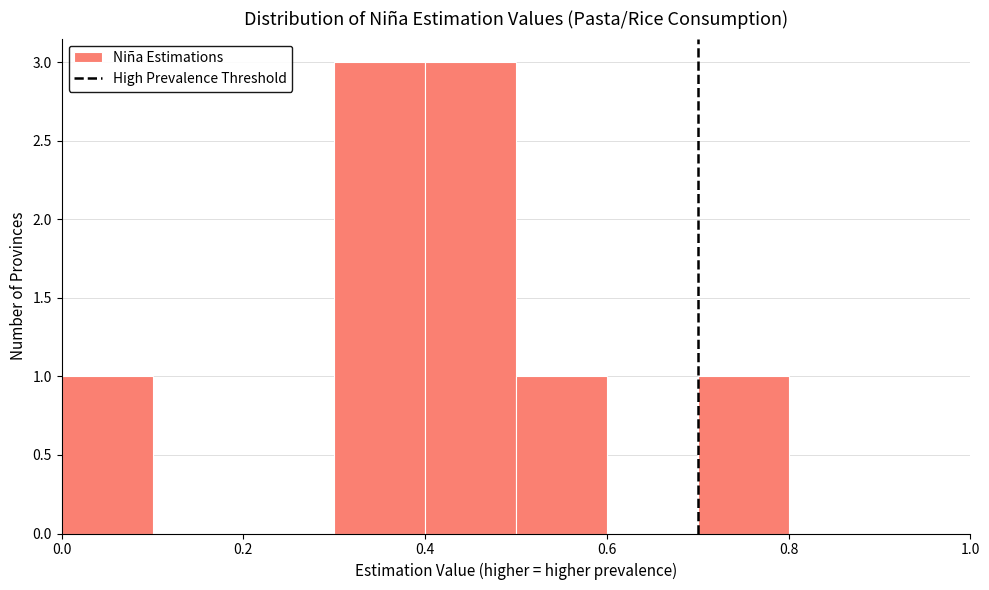

Reading left to right, transcribe this chart: for each bar, give the range it covers on the x-axis and its height. The values are not printed on the chart, so give them approximately, as read against the axis.

0.0 to 0.1: 1
0.1 to 0.2: 0
0.2 to 0.3: 0
0.3 to 0.4: 3
0.4 to 0.5: 3
0.5 to 0.6: 1
0.6 to 0.7: 0
0.7 to 0.8: 1
0.8 to 0.9: 0
0.9 to 1.0: 0